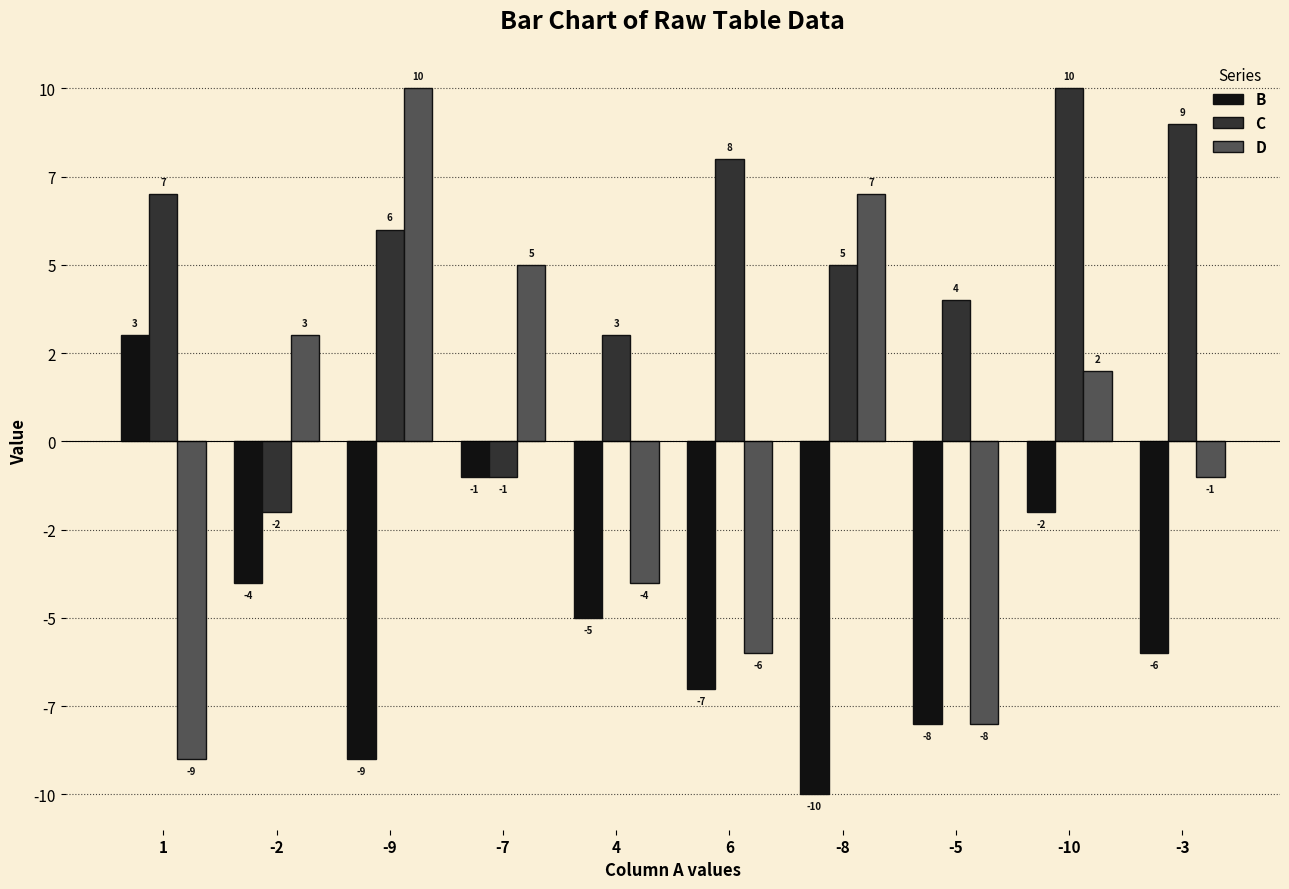

The value of B at -10 is -1. True or false?

False